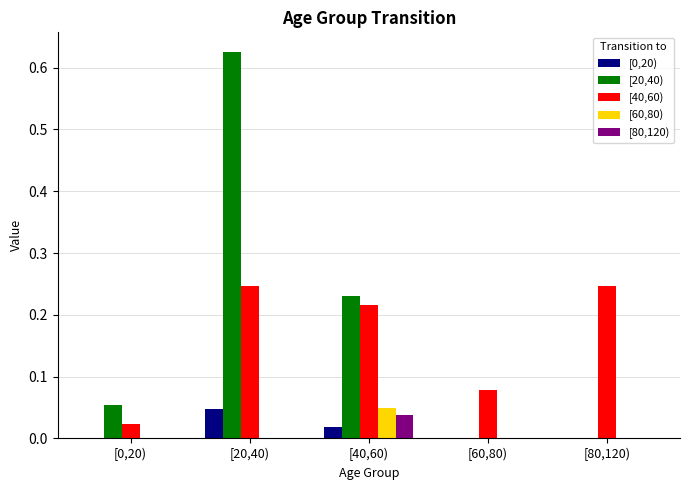

At which label does [80,120) reach its peak?

[40,60)